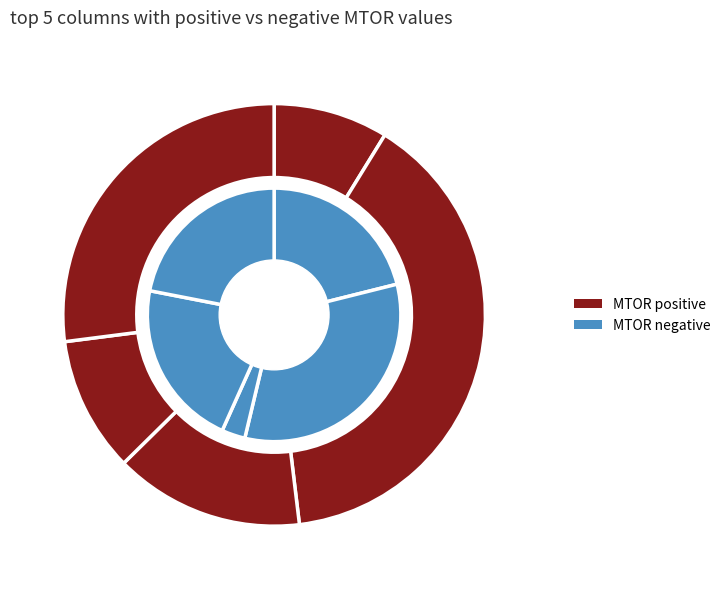

Is there any slice that represents more than half of the pie?

No